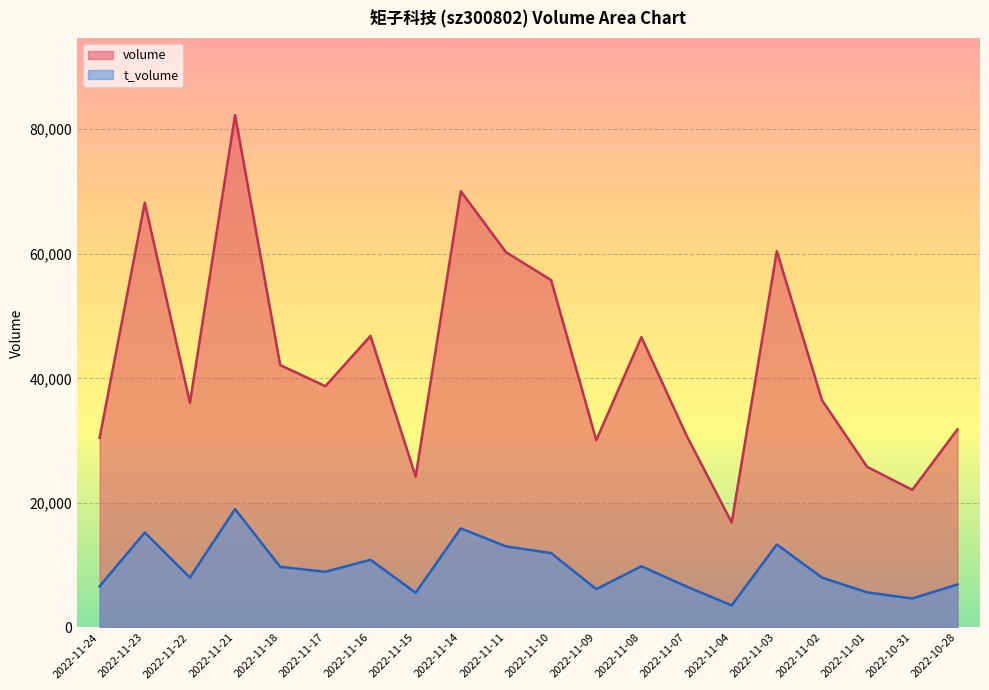

What is the minimum value shown in the chart?

3545